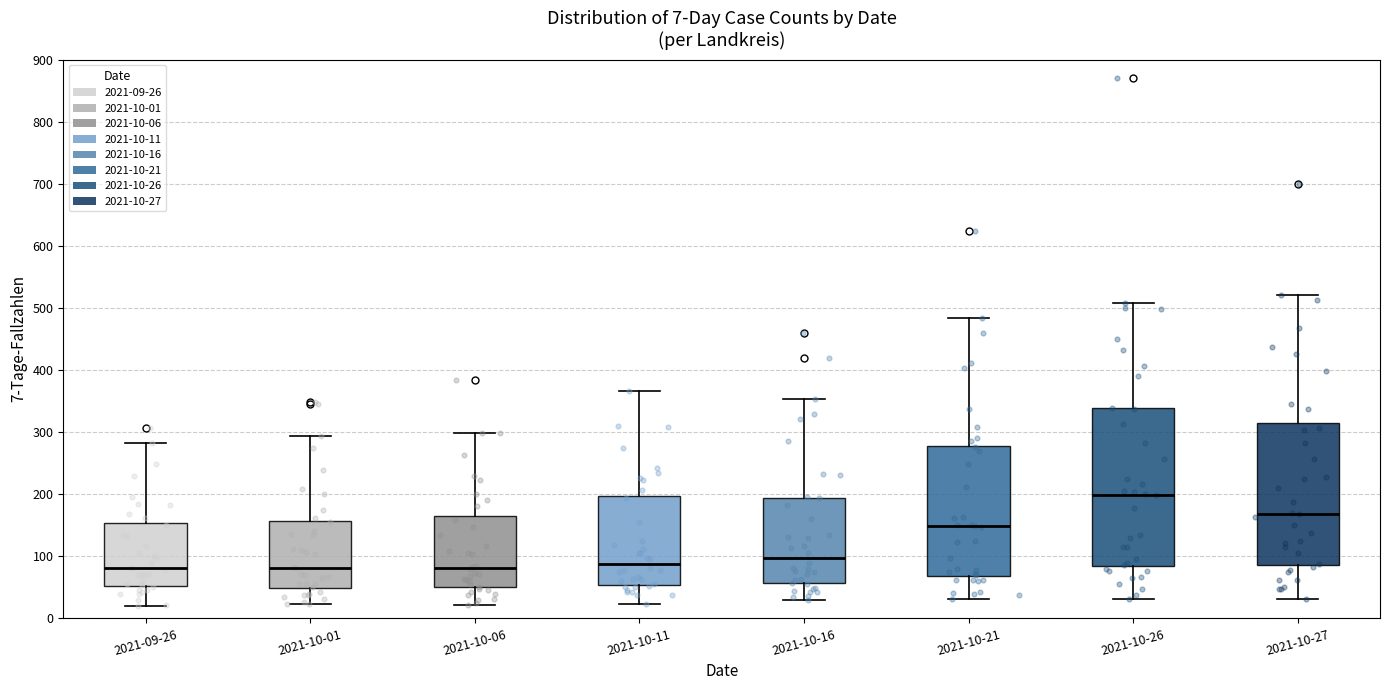

Which box is the tallest, from its lower edge to its upper edge?

2021-10-26